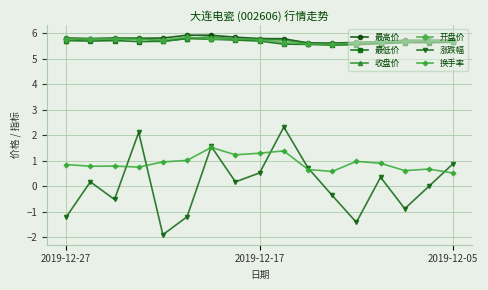

At how many categories does at least one series exceed 0?

17